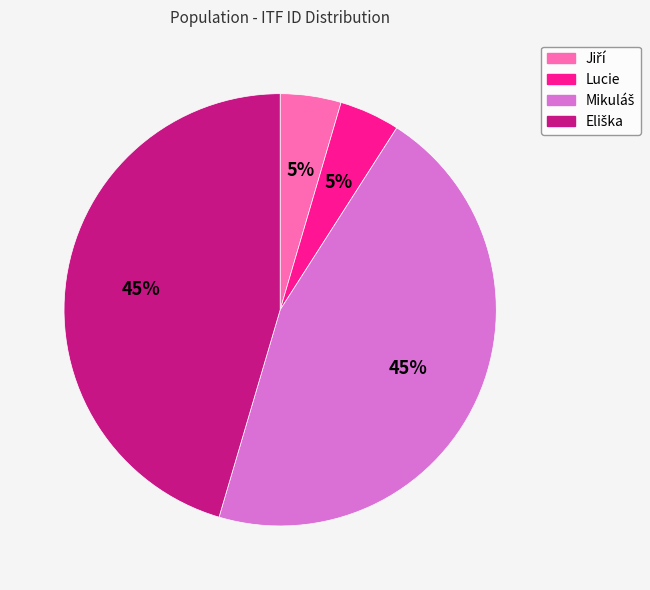

To the nearest percent, what is the average slice percentage?

25%